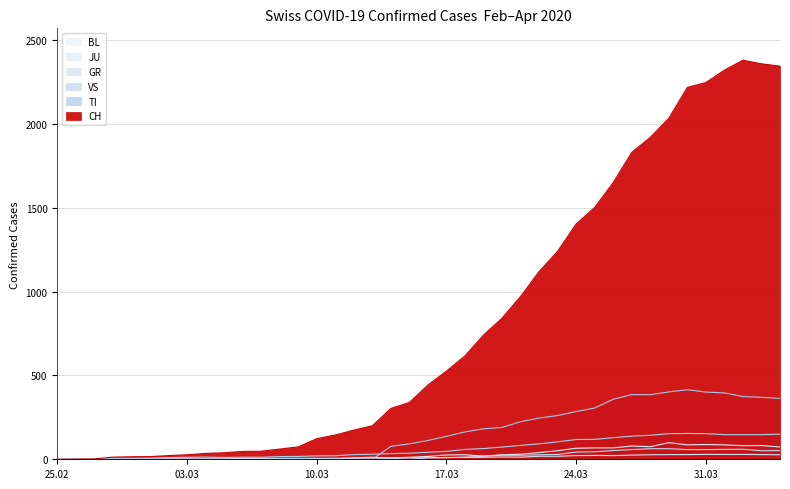

What is the value of the JU point at the 10th from the left?

2